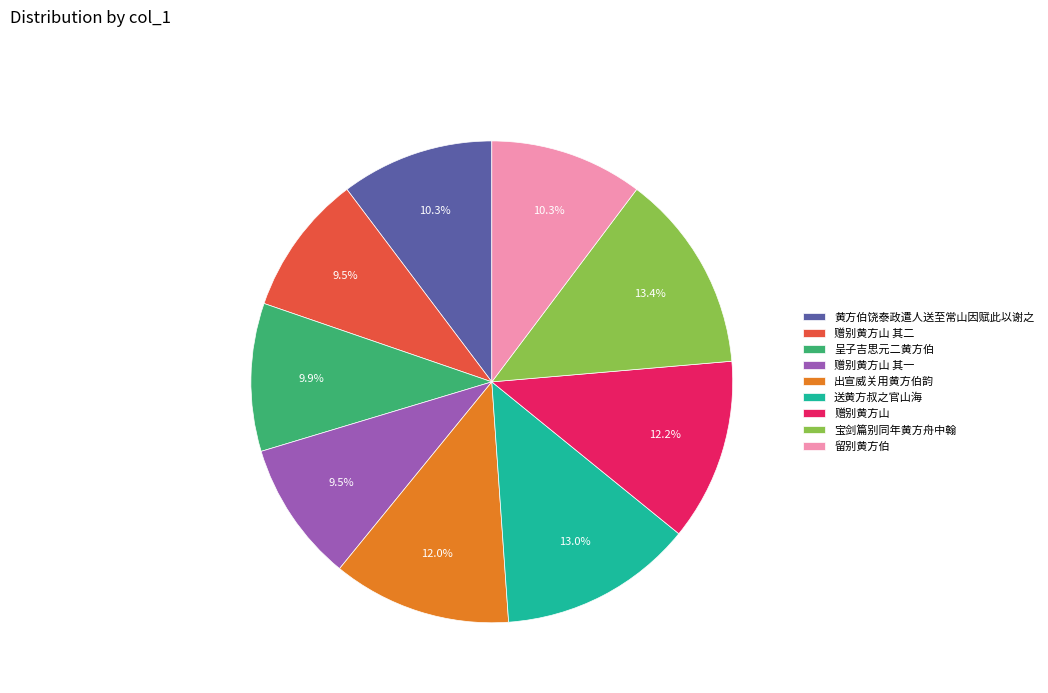

Is 赠别黄方山 the majority of the pie?

No